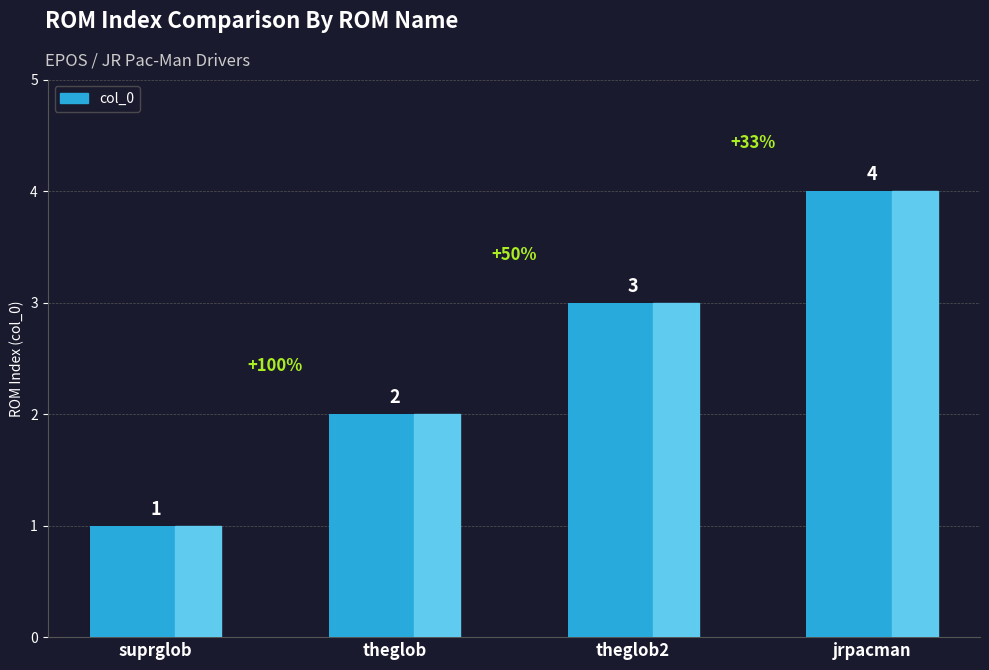

Reading left to right, transcribe all the data shown in this chart.

suprglob=1	theglob=2	theglob2=3	jrpacman=4